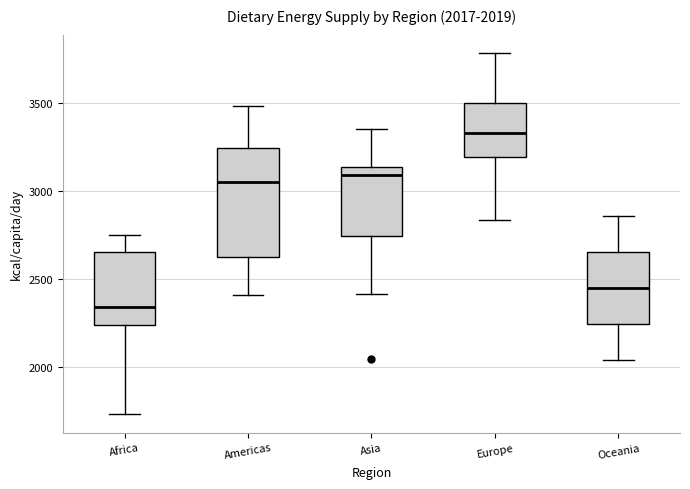

Which box is the tallest, from its lower edge to its upper edge?

Americas